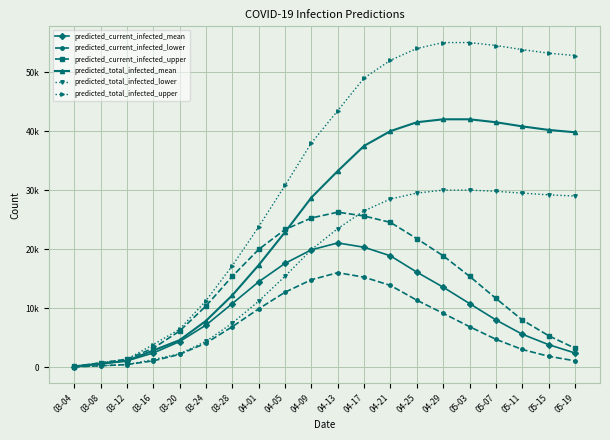

What position from the left is 04-09?

10